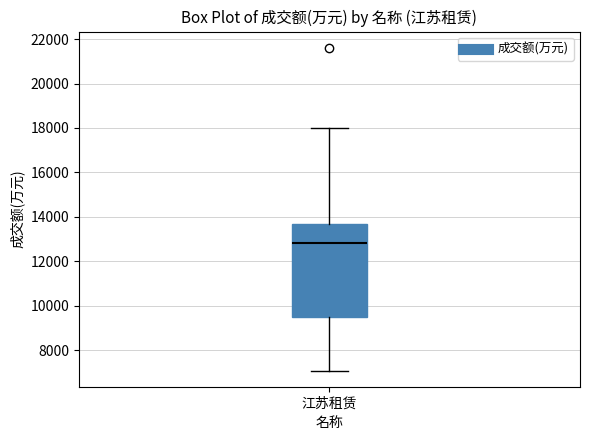

Where does the median line of the box for 江苏租赁 sit on the y-axis? The values are not printed on the chart, so give them approximately, as read against the axis.

12800